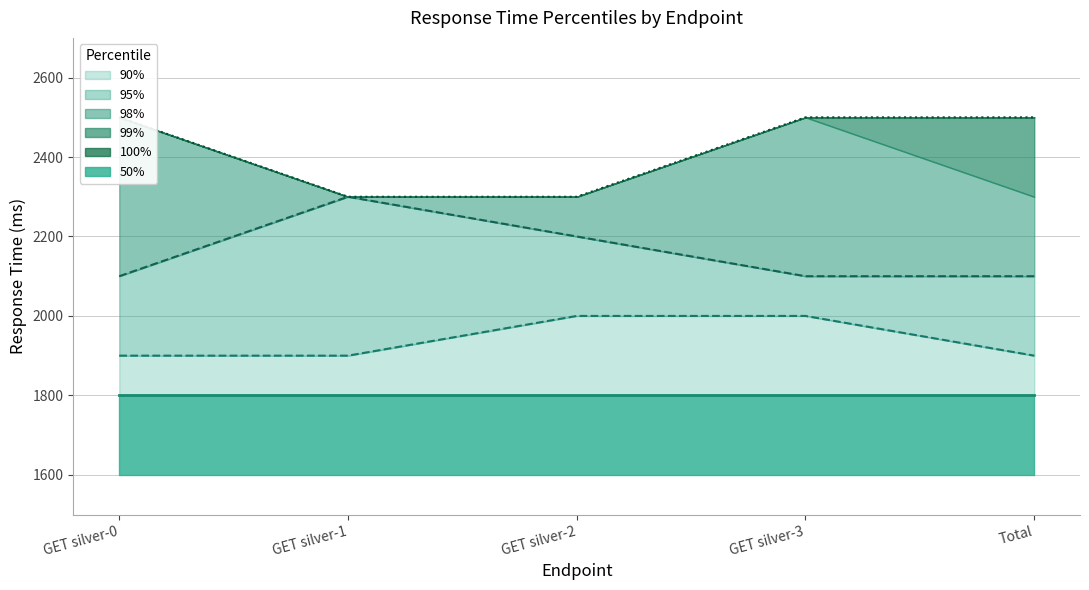

What is the approximate value of 90% at GET silver-0?

1900